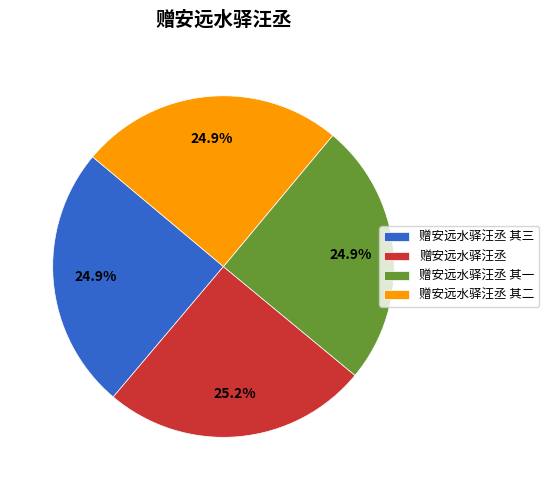

What portion of the pie excludes 赠安远水驿汪丞 其一?

75.1%